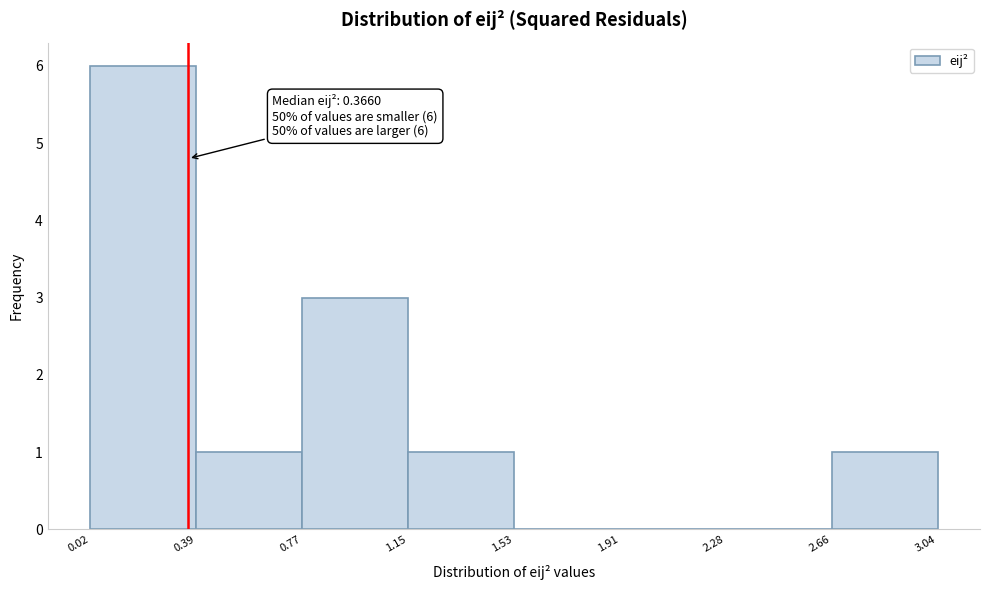

Over which range of the x-axis is the bar tallest?

0.02 to 0.39